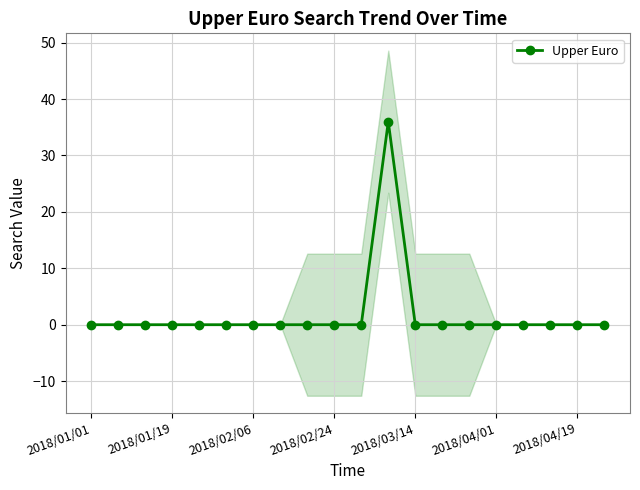

True or false: there are more than 0 points higher than both neighbors.

True